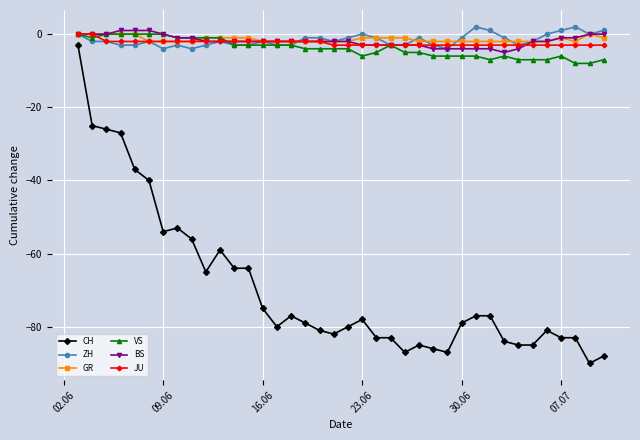

Which series has the widest spread of values?

CH